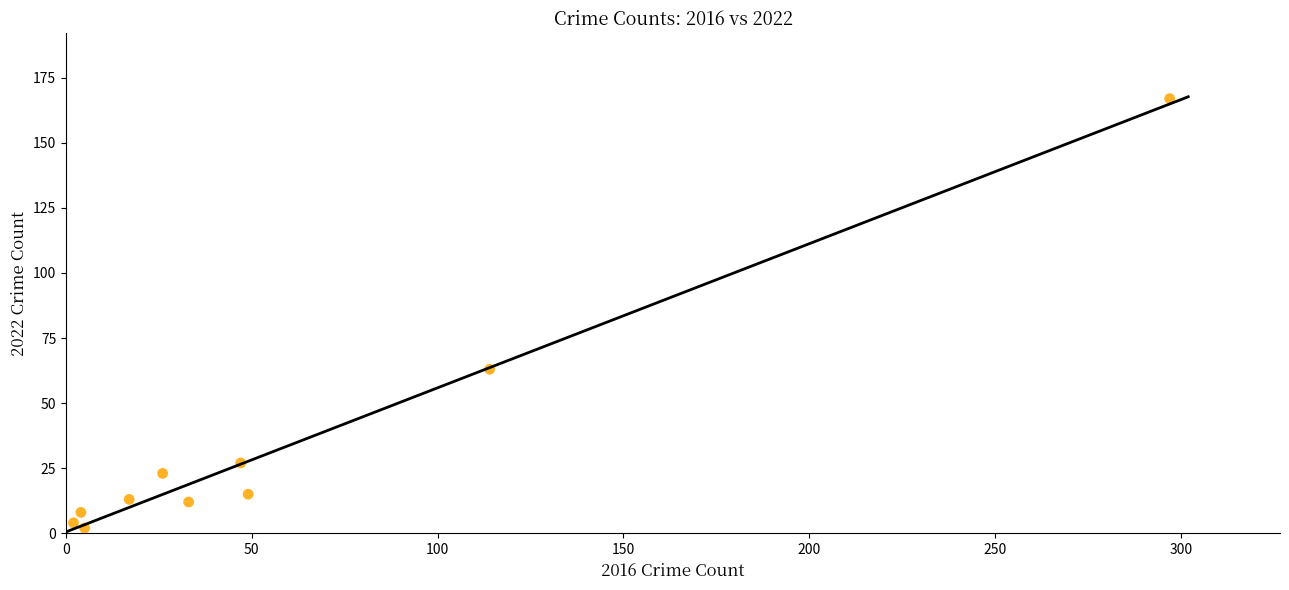

What Y value in the scatter plot is closest to 84?

63